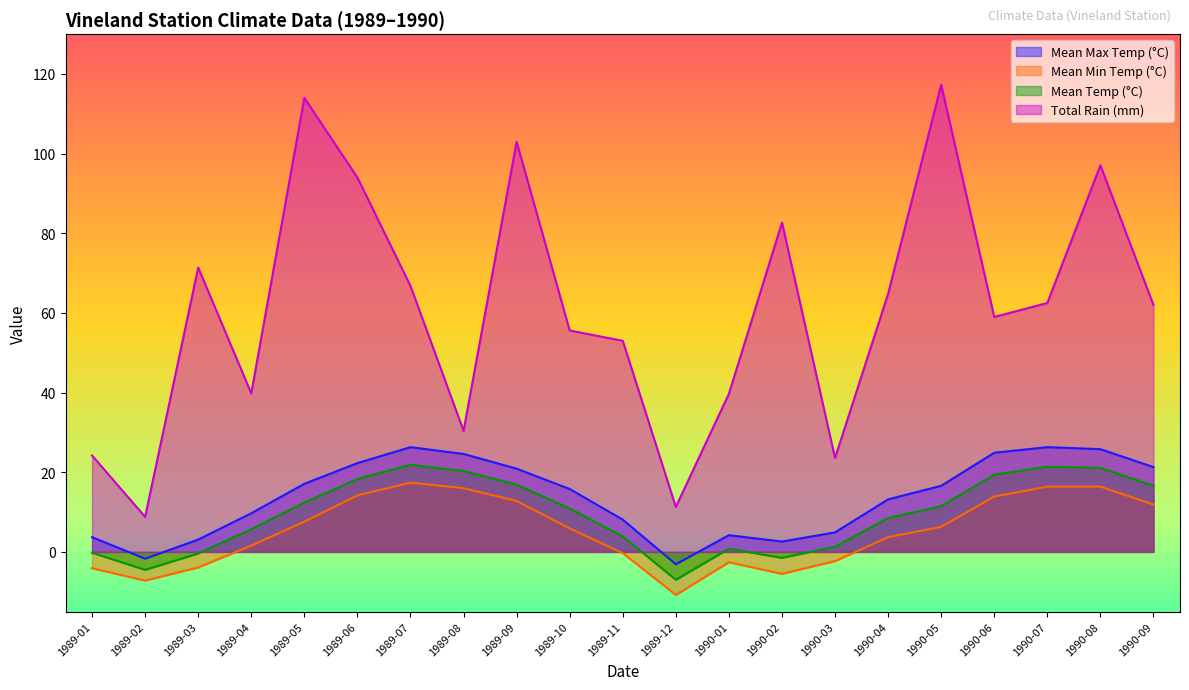

How many interior local peaks does the Mean Temp (°C) series have?

3